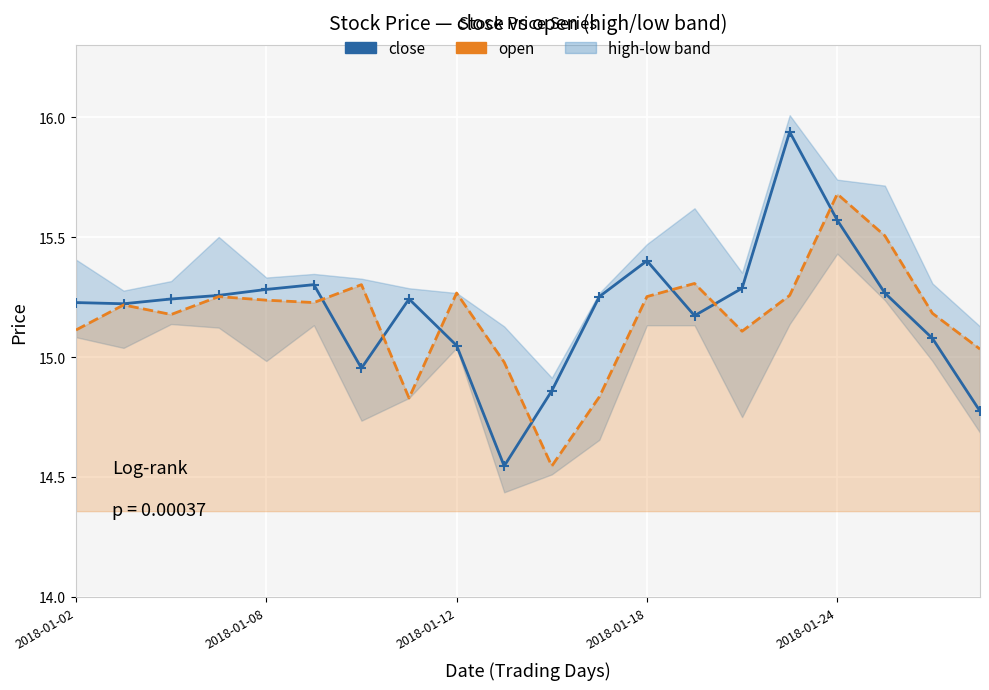

How many interior local valleys does the open series have?

5